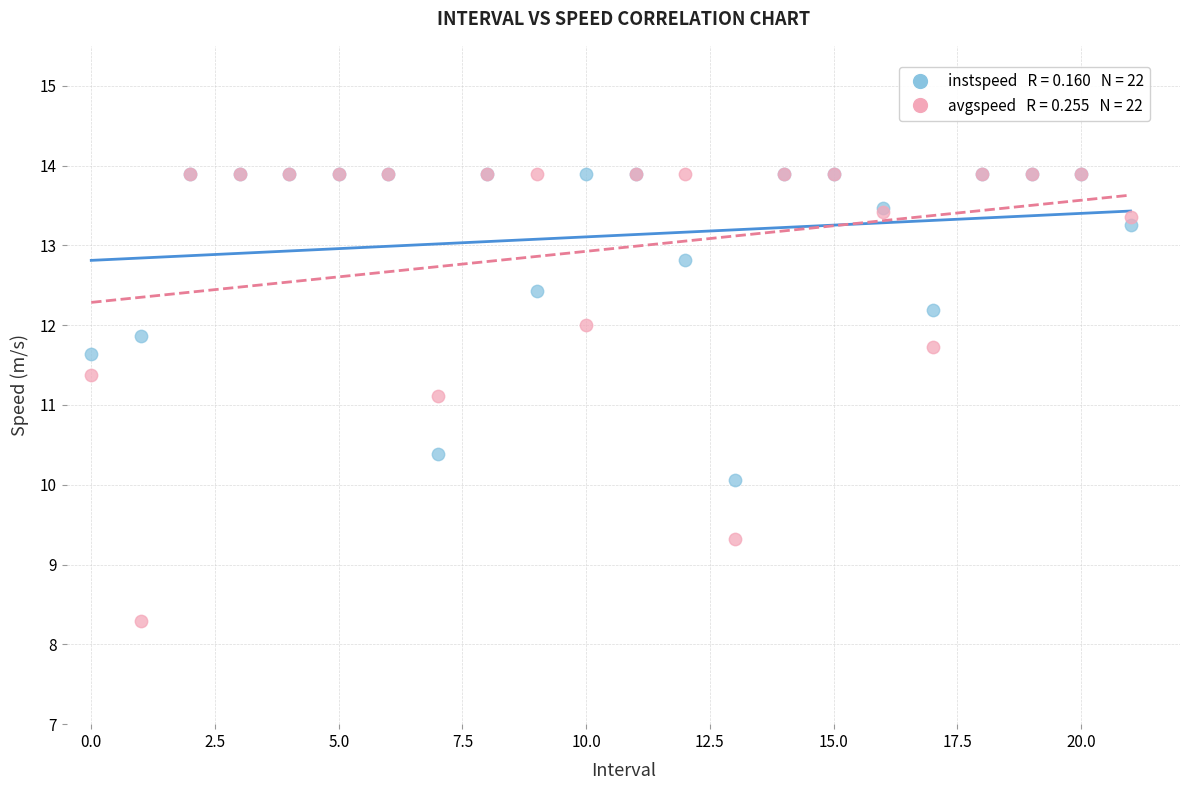

Across all series, what Y value is closest to 11?

11.1